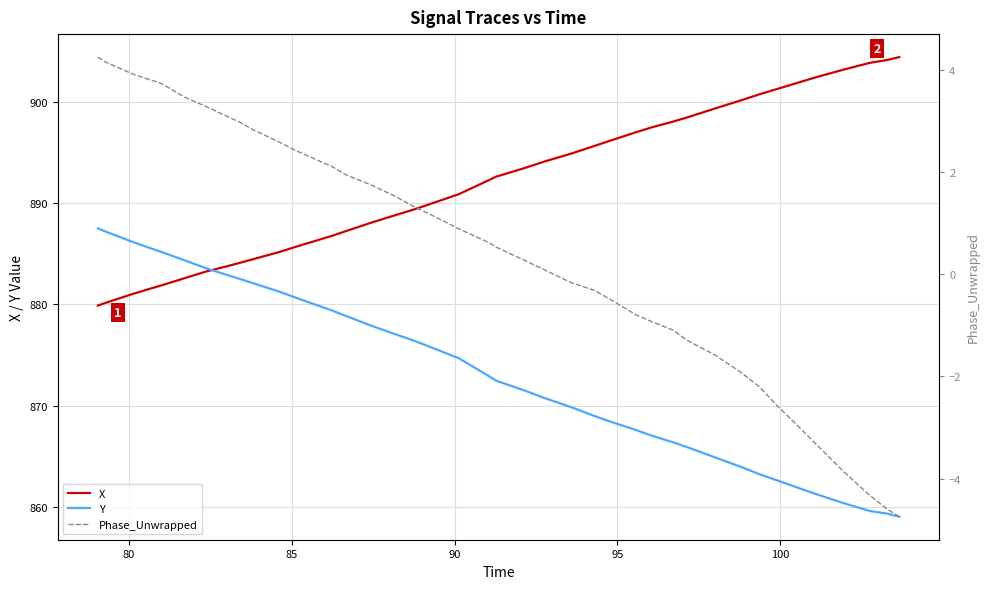

How many data points in Phase_Unwrapped are above 0?

23